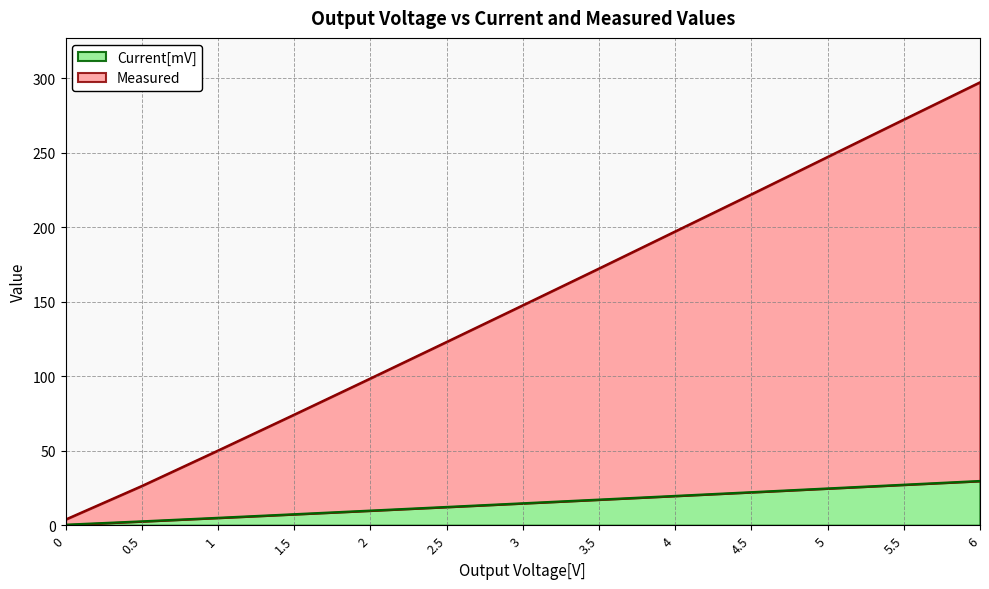

How many distinct data groups are displayed?

2